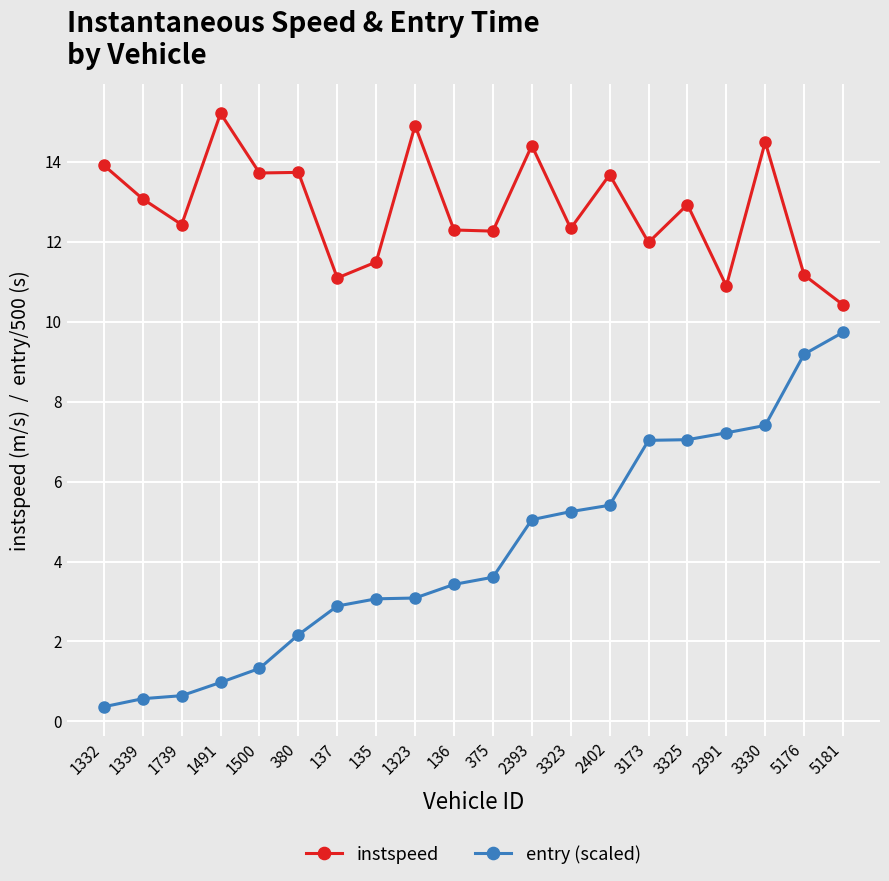

What is the difference between the highest and lowest values at 3173?

5.0